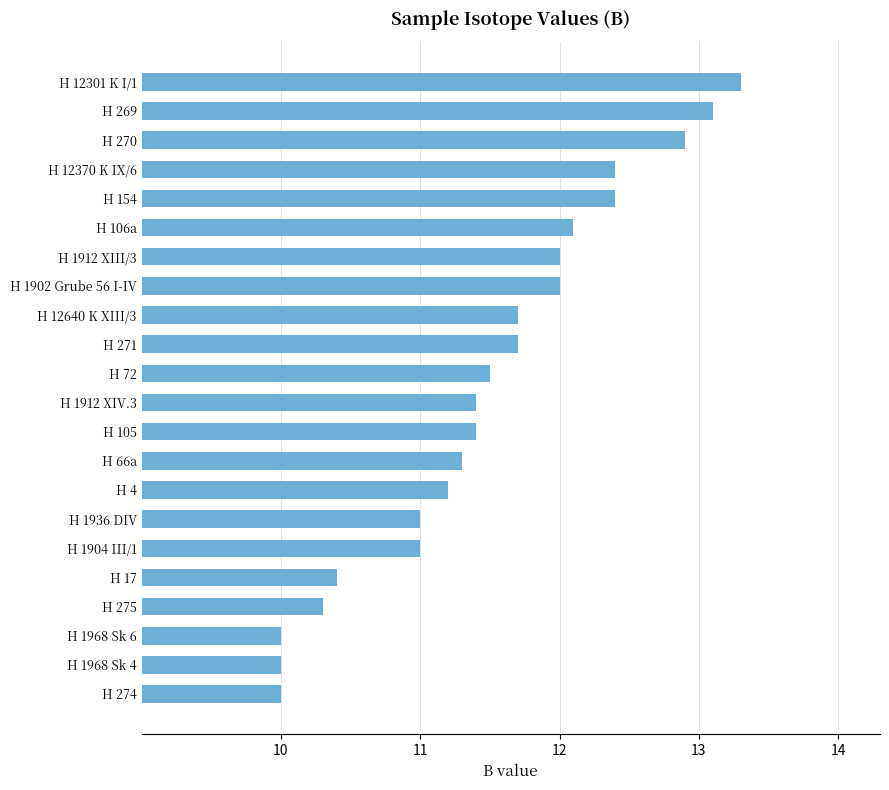

Which category has the highest value across all series?

H 12301 K I/1